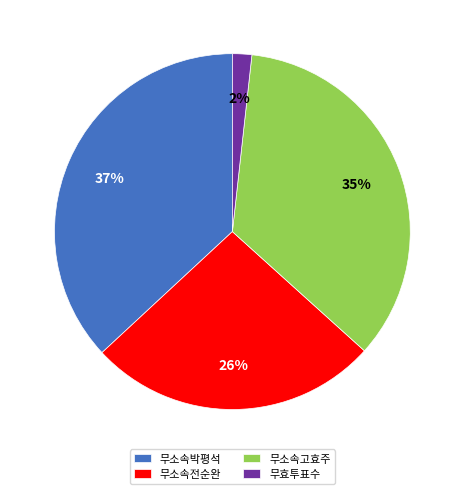

Between 무소속고효주 and 무소속전순완, which is larger?

무소속고효주